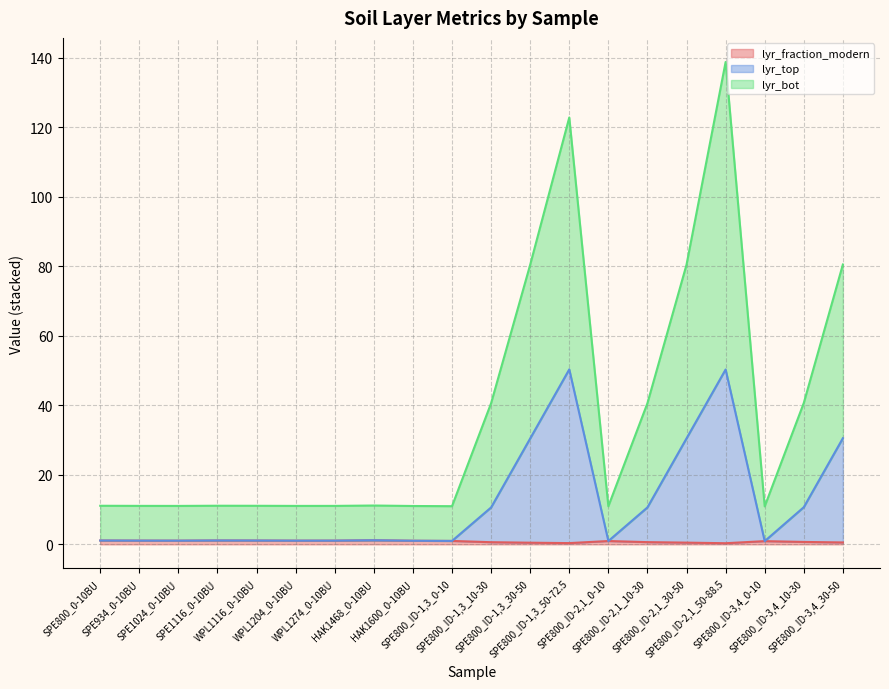

Where is the first local maximum for lyr_top?

SPE1116_0-10BU